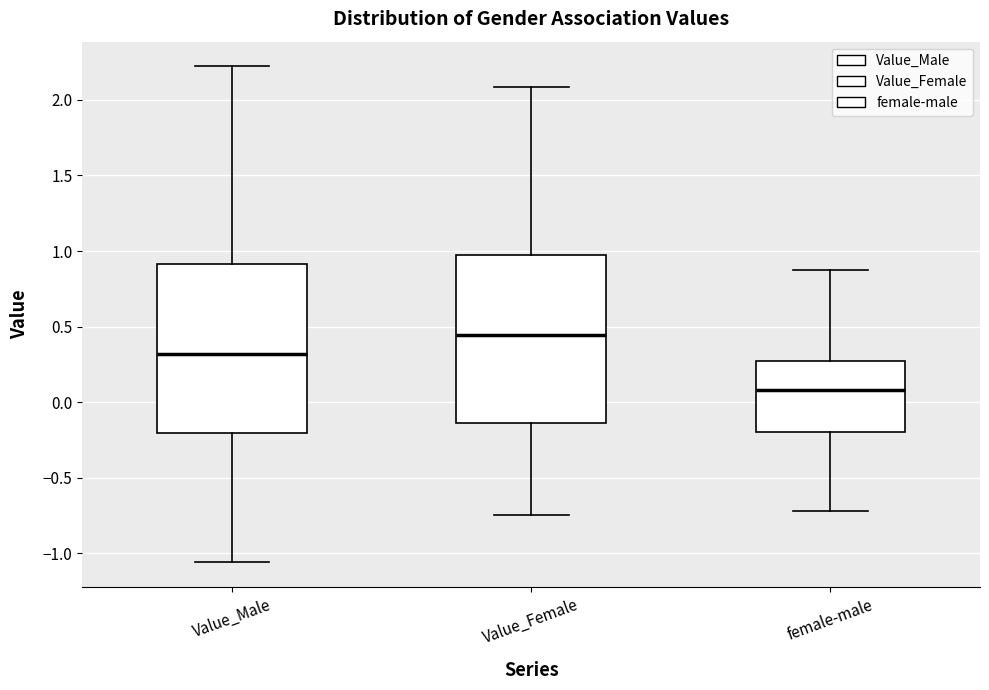

Which box has the highest median line?

Value_Female